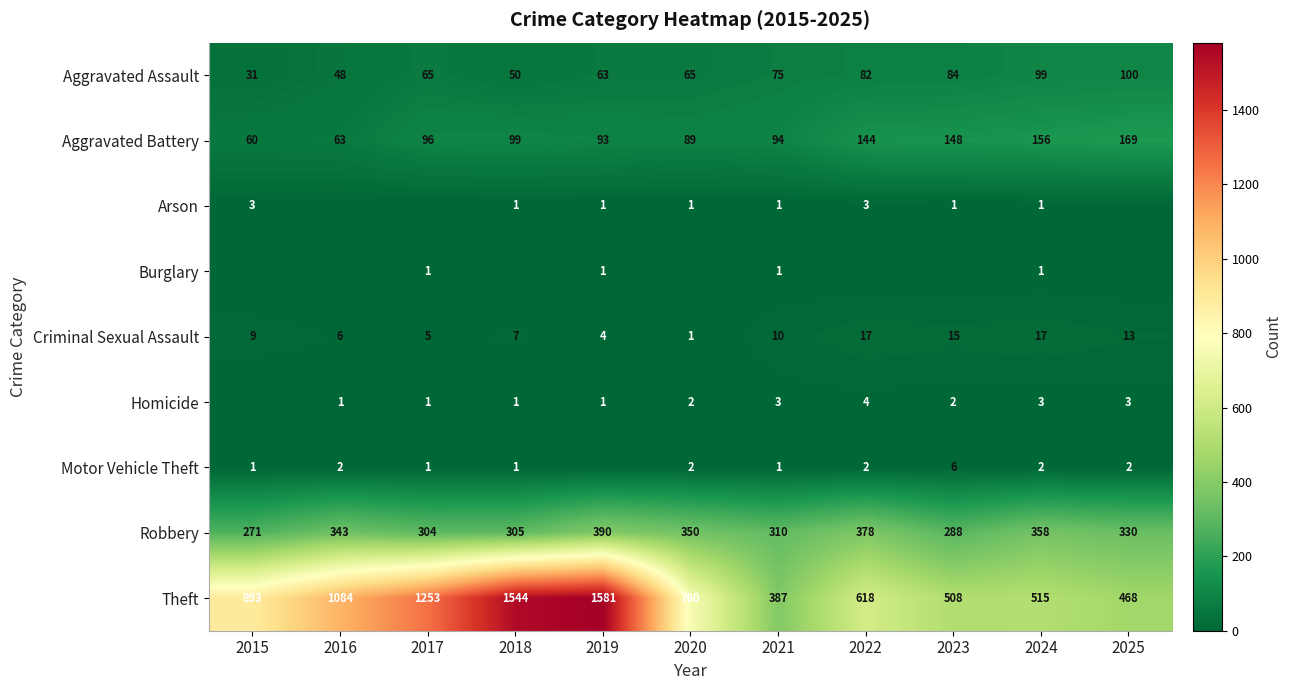

Where does the Robbery series first go above 330?

2016